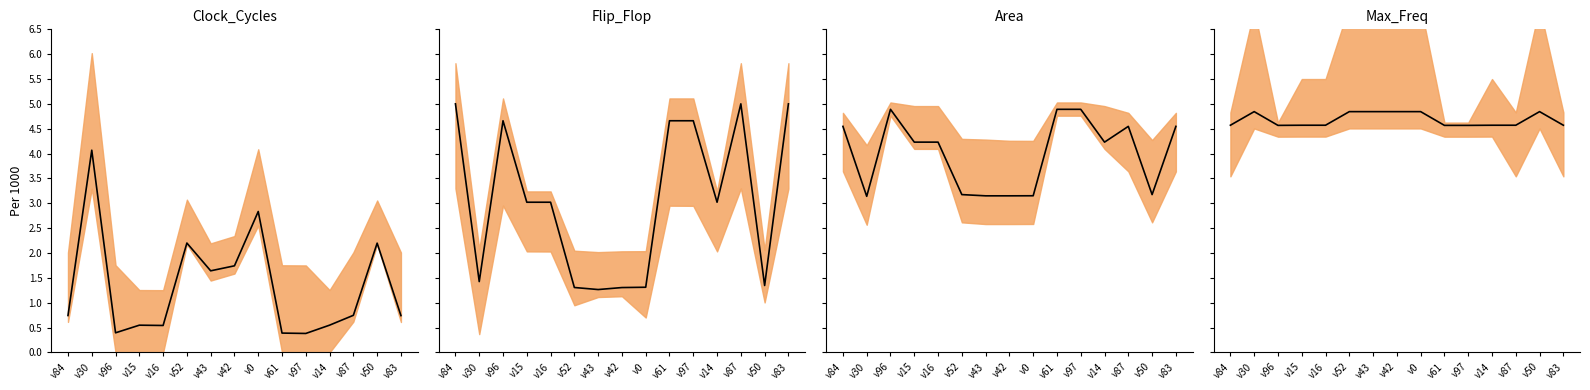

Which series changed the most between v52 and v42?

Clock_Cycles